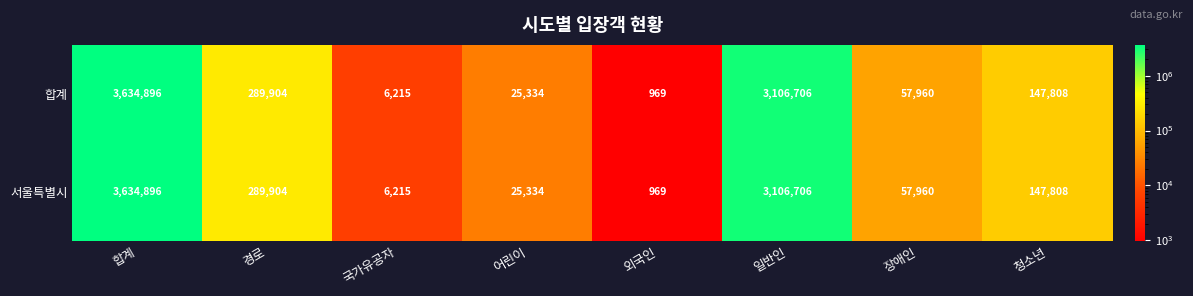

The 서울특별시 series shows 6215 at 국가유공자. True or false?

True